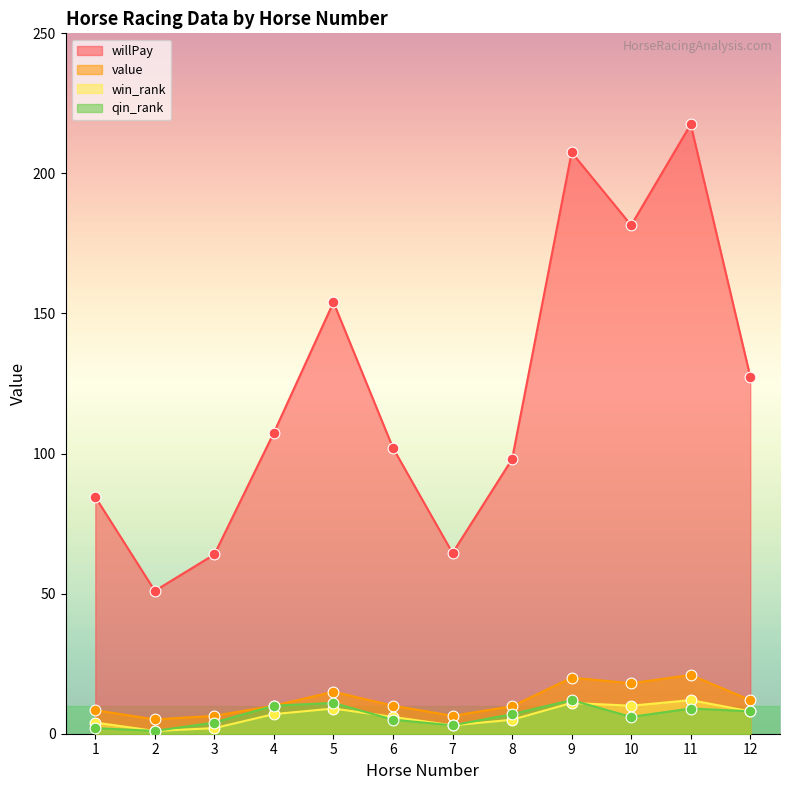

At how many categories does at least one series exceed 45?

12